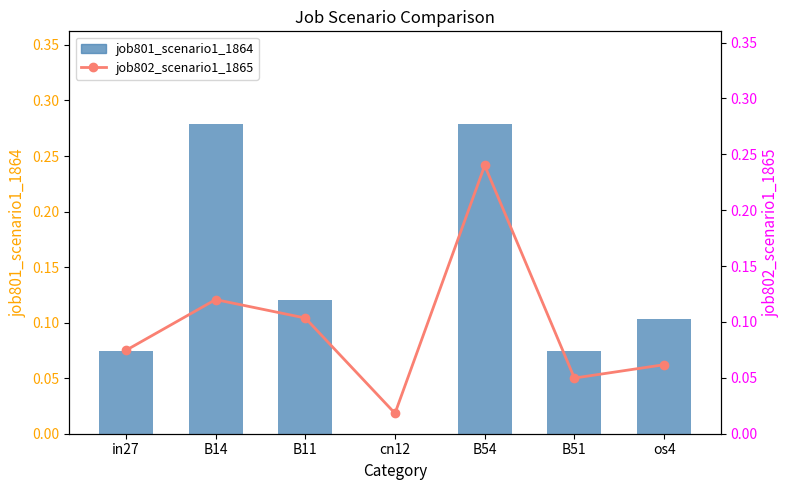

What is the sum of the job801_scenario1_1864 values at B54 and cn12?

0.3